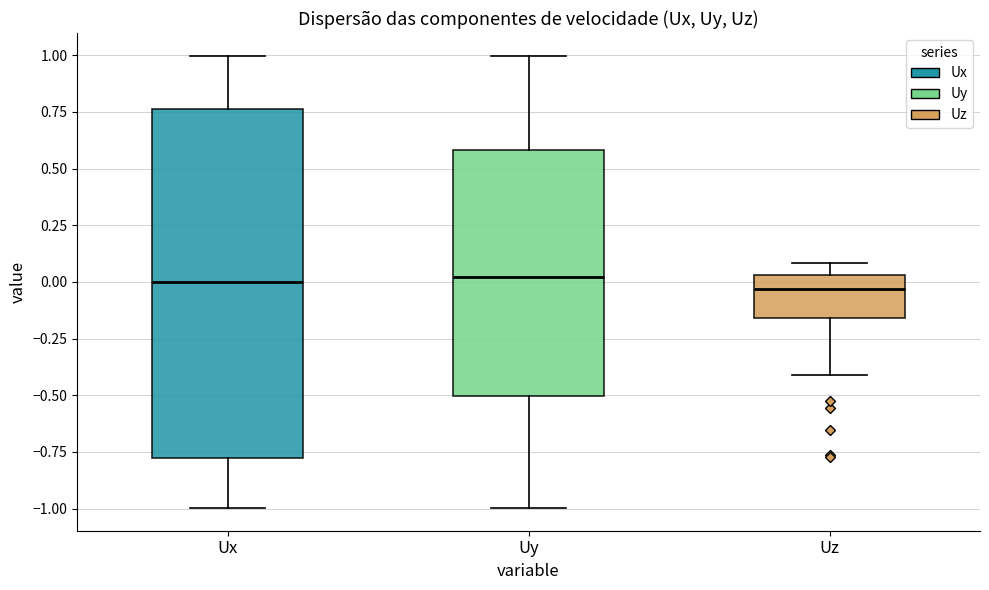

Comparing the boxes themselves (not the whiskers), which one is the tallest?

Ux